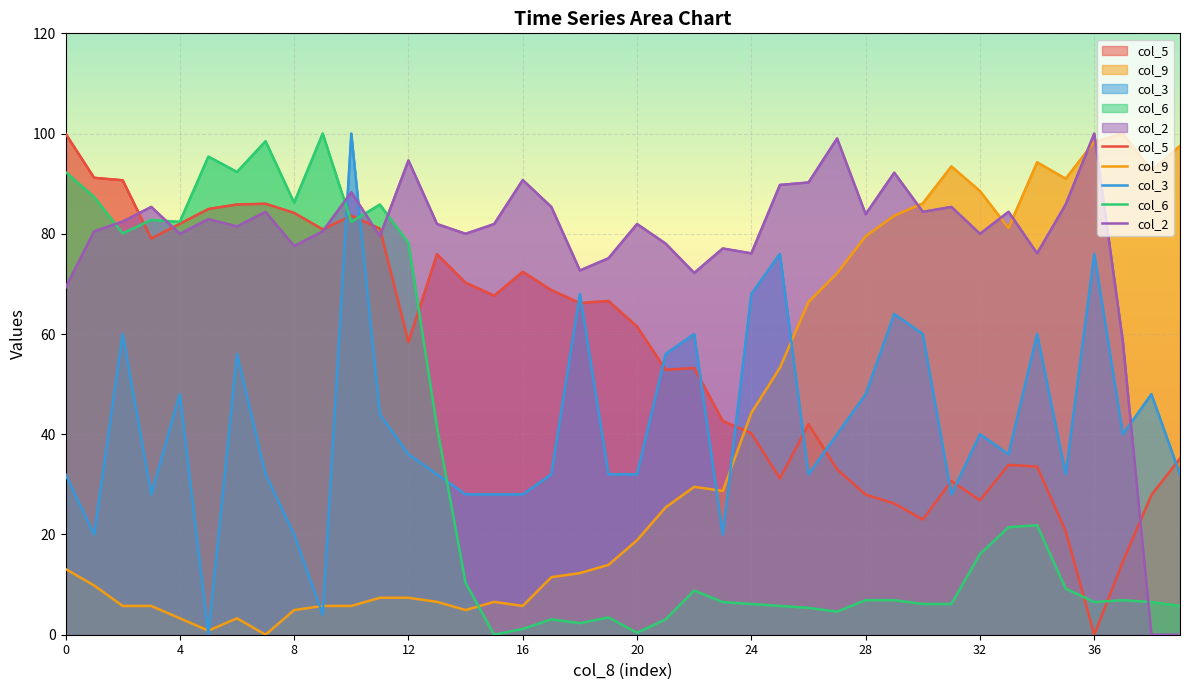

Which category has the lowest value across all series?

36